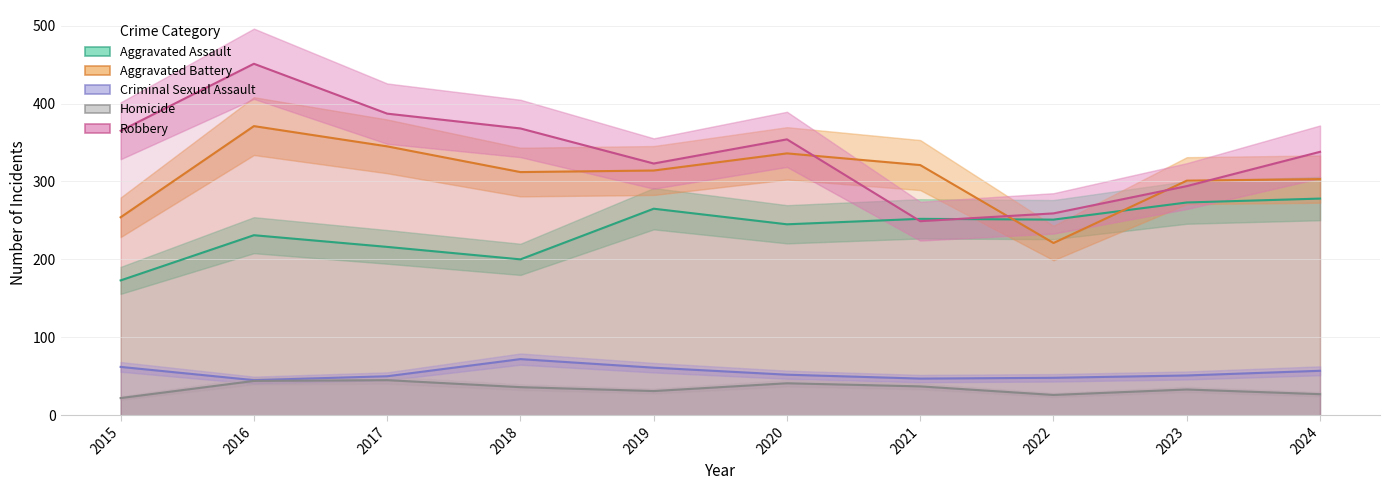

What is the average value of the Robbery series?

339